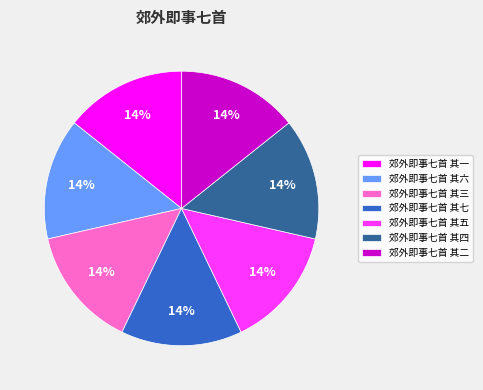

Combined, do 郊外即事七首 其一 and 郊外即事七首 其五 account for over 50%?

No